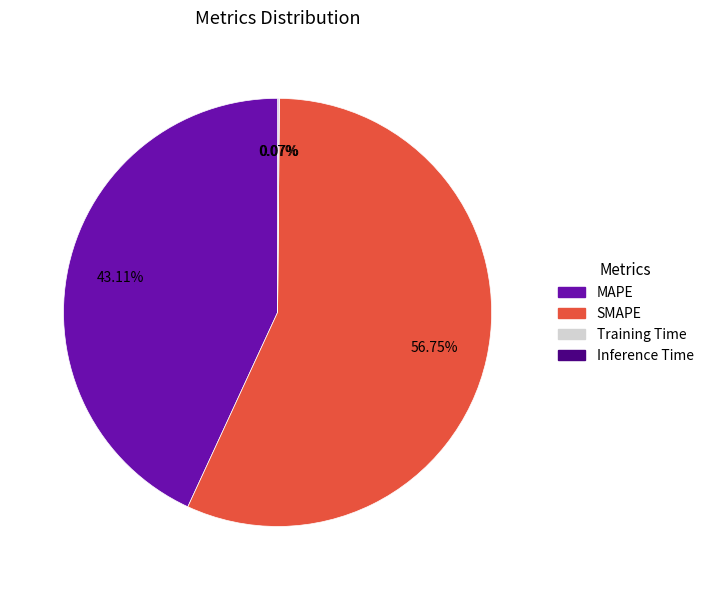

To the nearest percent, what is the average slice percentage?

25%